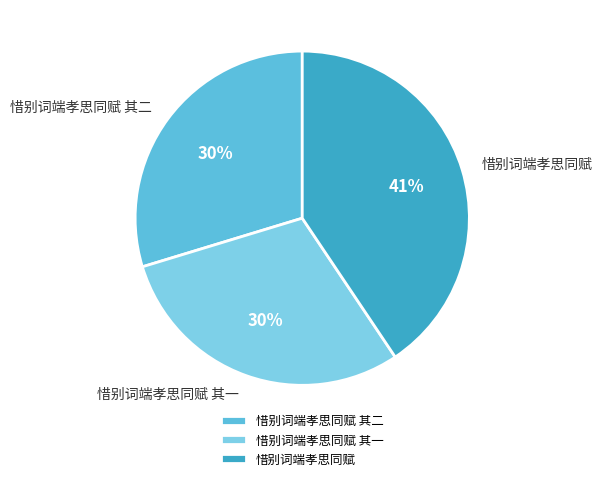

What percentage is the 惜别词端孝思同赋 slice, to the nearest percent?

41%